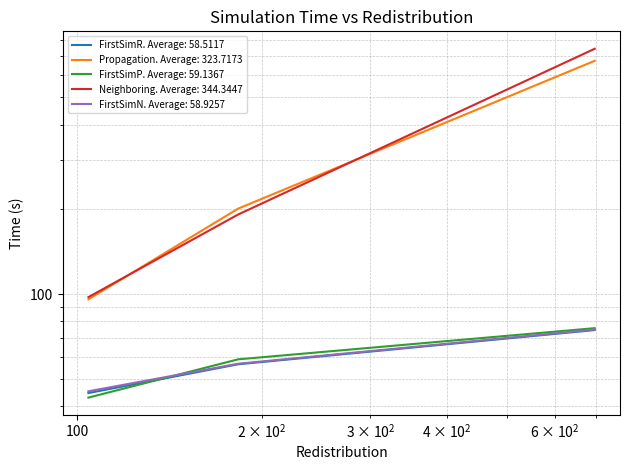

What is the maximum value shown in the chart?

743.6